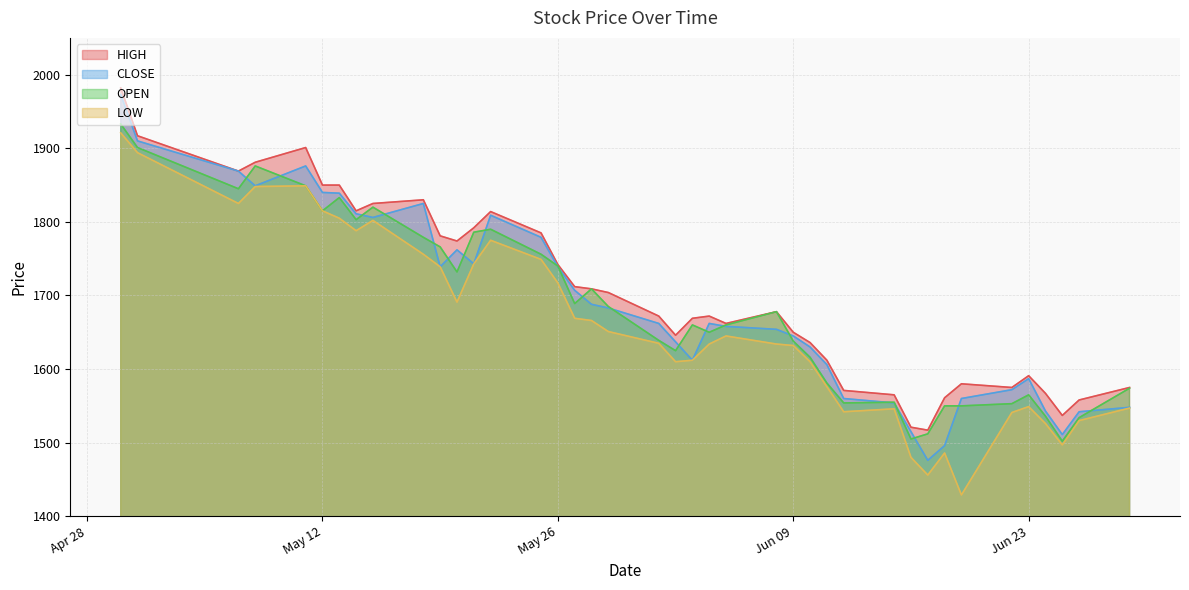

Rank the series at 2020-06-25 from highest to lowest value.

HIGH, CLOSE, OPEN, LOW